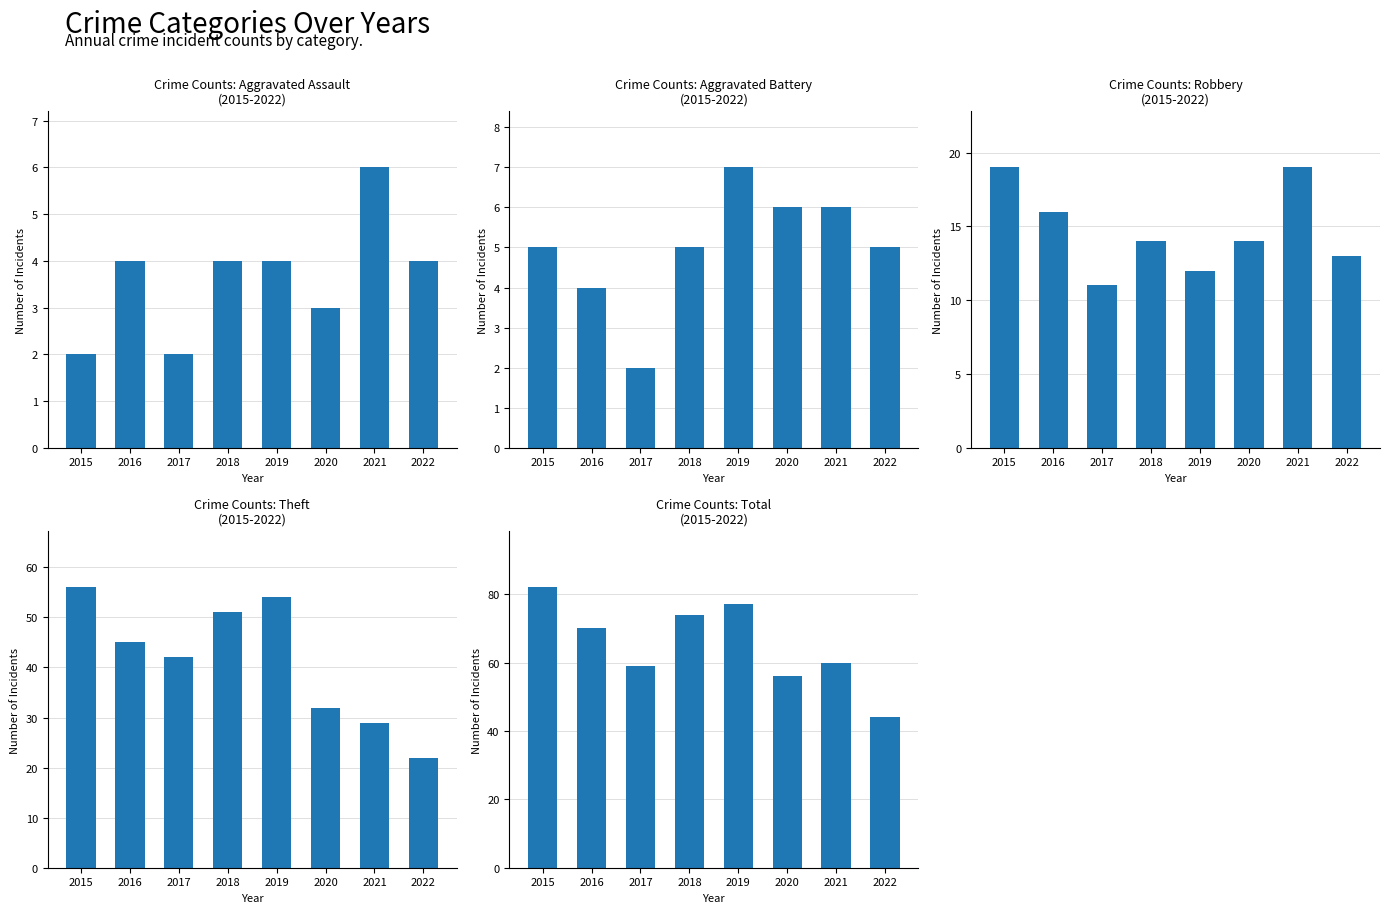

What is the spread (max minus min) of values at 2019?

73